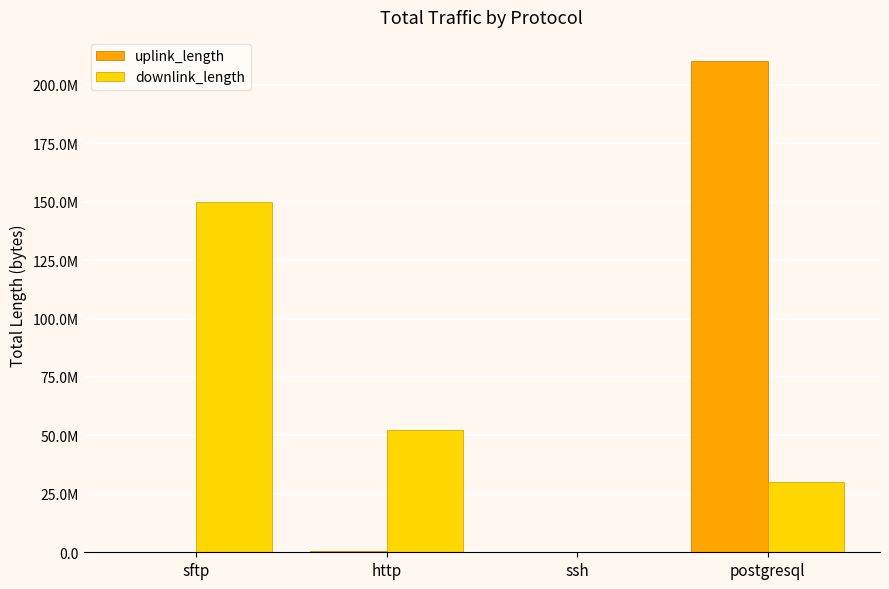

Reading left to right, list all the values displayed in this chart.

uplink_length: 15530	485014	993	210016156
downlink_length: 150006020	52132831	4521	30025040